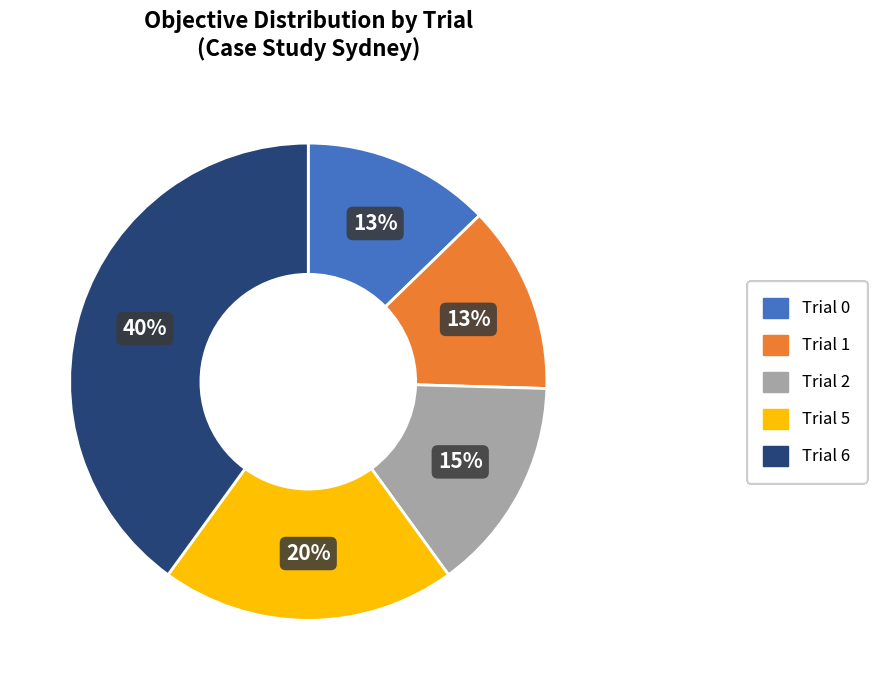

How many segments does this pie chart have?

5